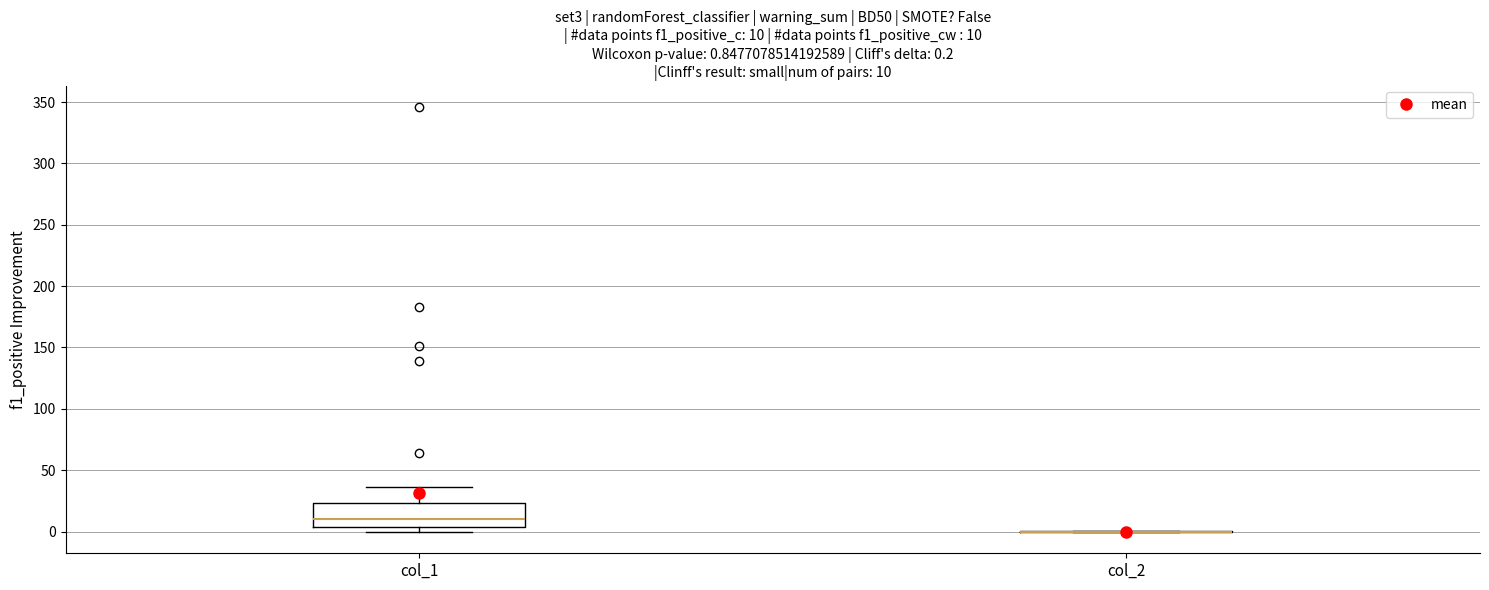

Comparing the boxes themselves (not the whiskers), which one is the tallest?

col_1